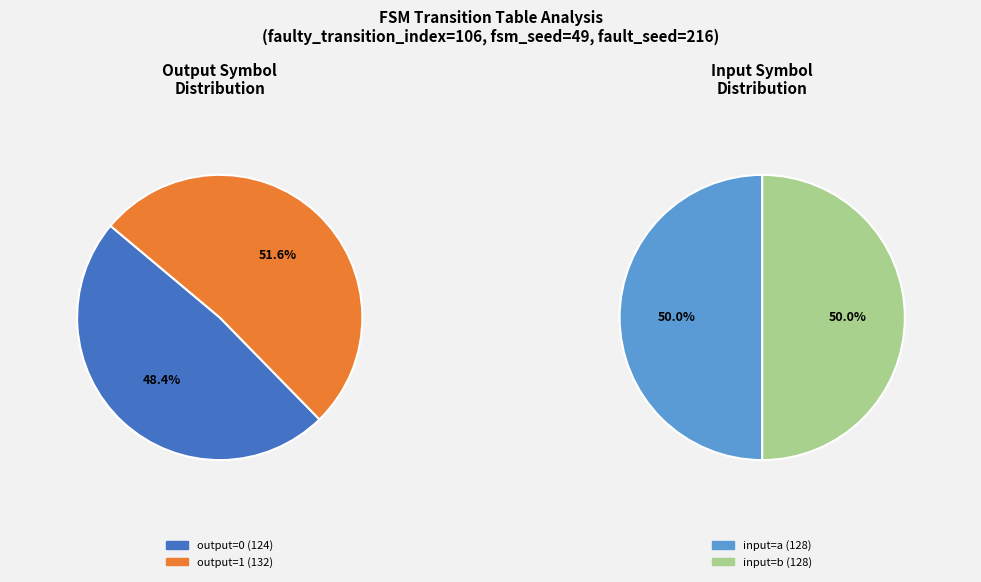

Which series has the largest range (max minus min)?

output_symbol=0